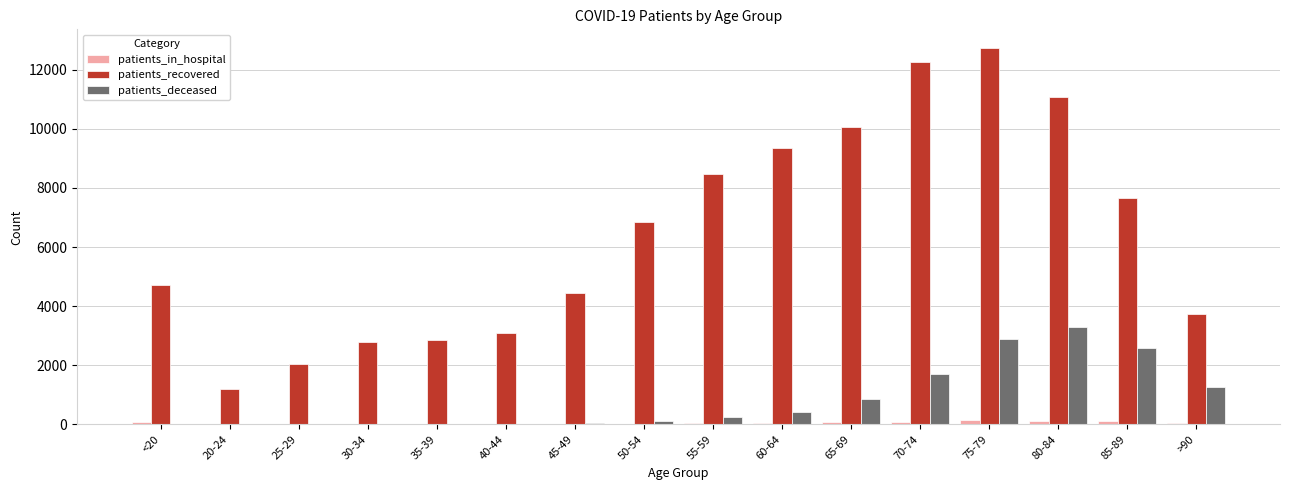

What is the maximum value shown in the chart?

12734